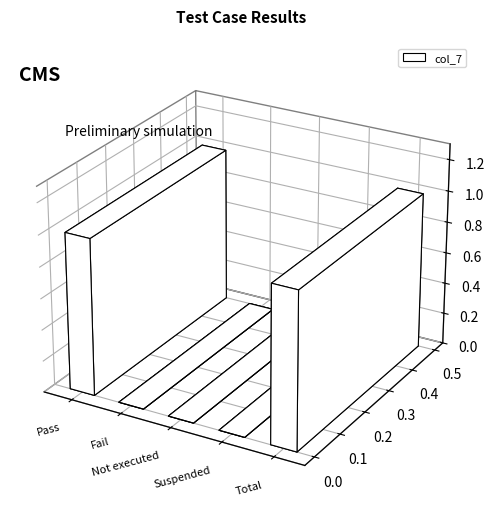

List the labels in order of value, largest first.

Pass, Total, Fail, Not executed, Suspended